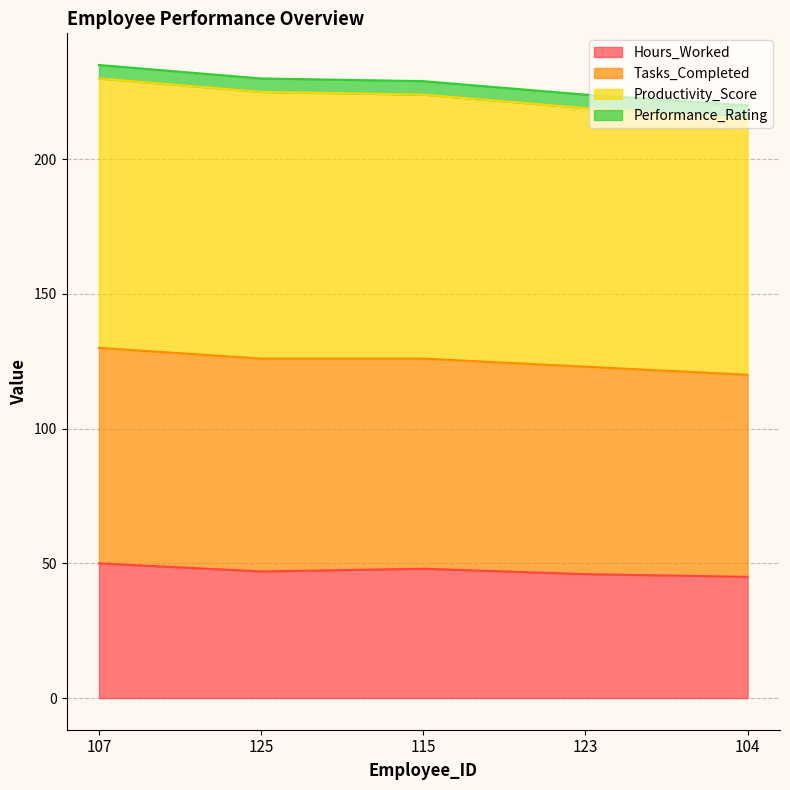

How many interior local valleys does the Hours_Worked series have?

1